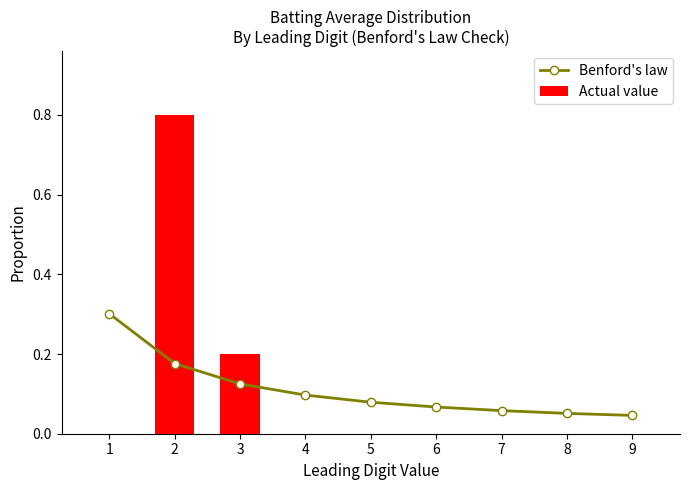

Which has a higher value, 6 or 5?

5